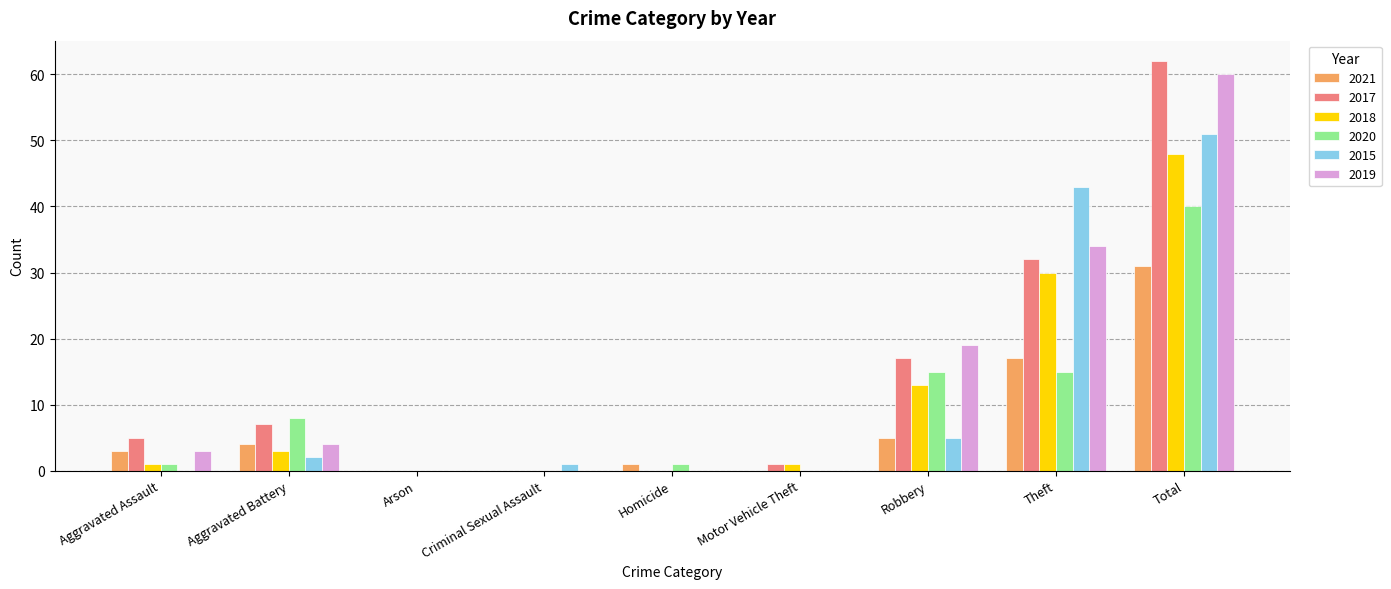

Is the value of 2019 at Criminal Sexual Assault greater than the value of 2021 at Theft?

No